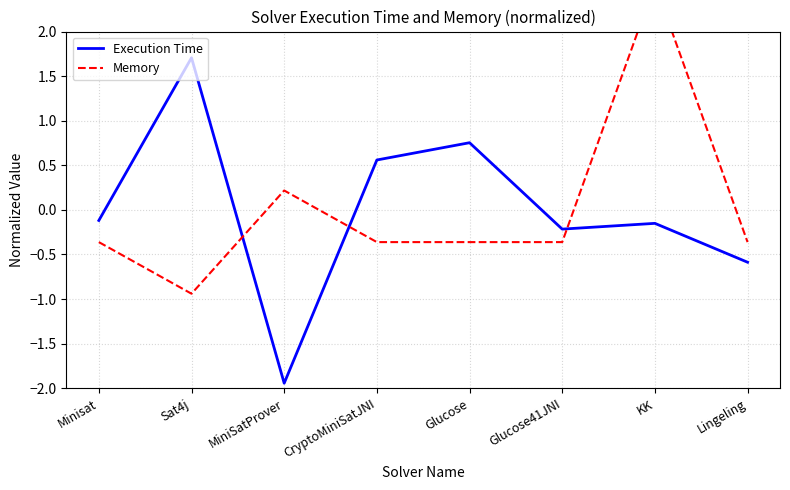

Rank the categories by Execution Time value from highest to lowest.

Sat4j, Glucose, CryptoMiniSatJNI, Minisat, KK, Glucose41JNI, Lingeling, MiniSatProver